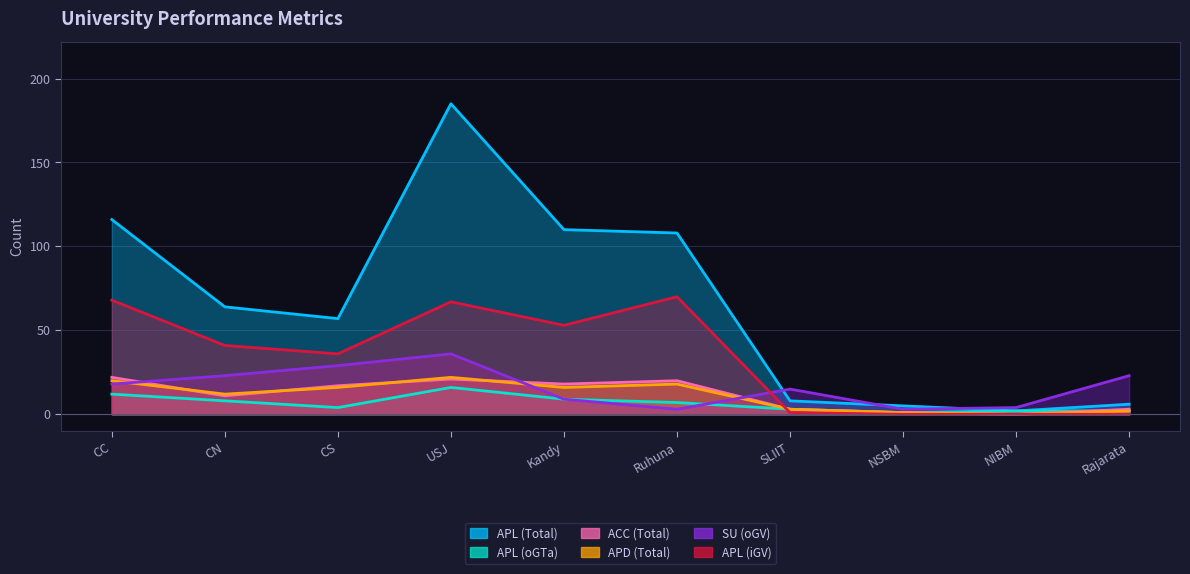

What is the difference between the APL (oGTa) values at SLIIT and NSBM?

2